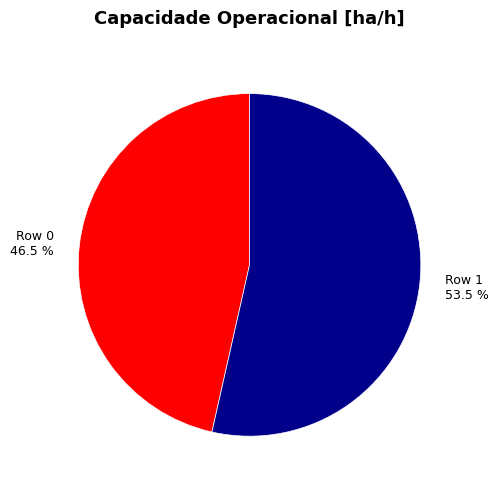

Between Row 1 and Row 0, which is larger?

Row 1